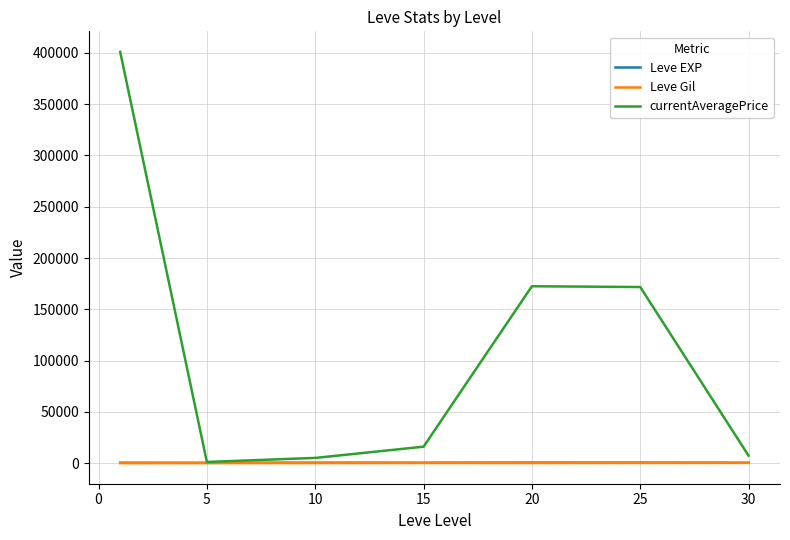

Which series has the largest range (max minus min)?

currentAveragePrice